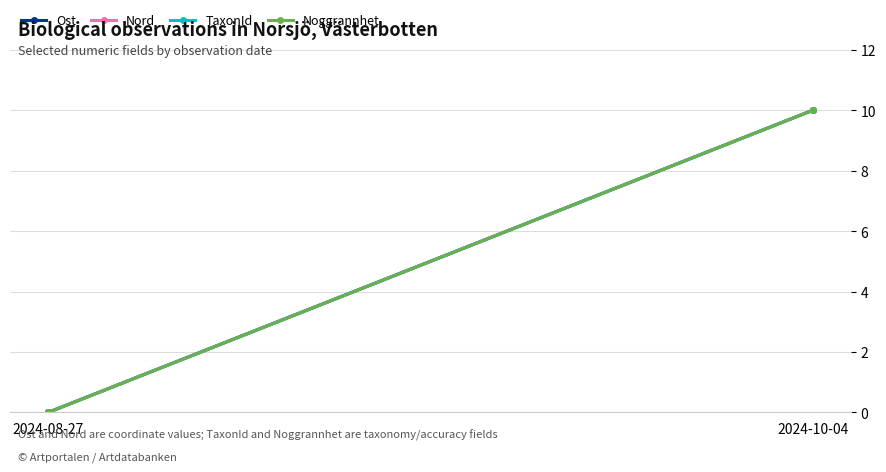

How many data points in Noggrannhet are less than 10?

1